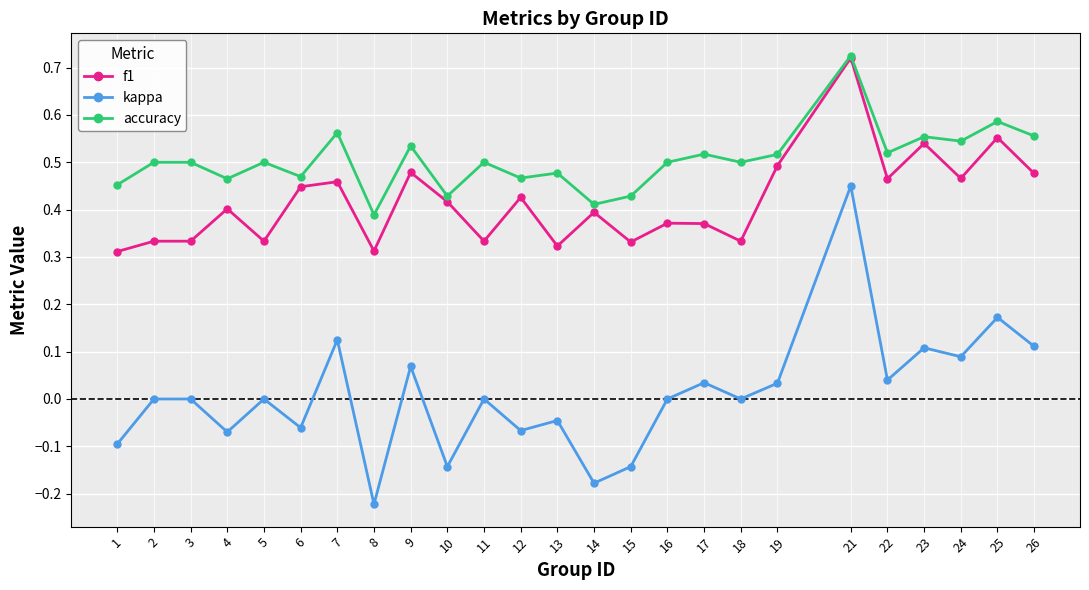

Which category has the highest value in the kappa series?

21